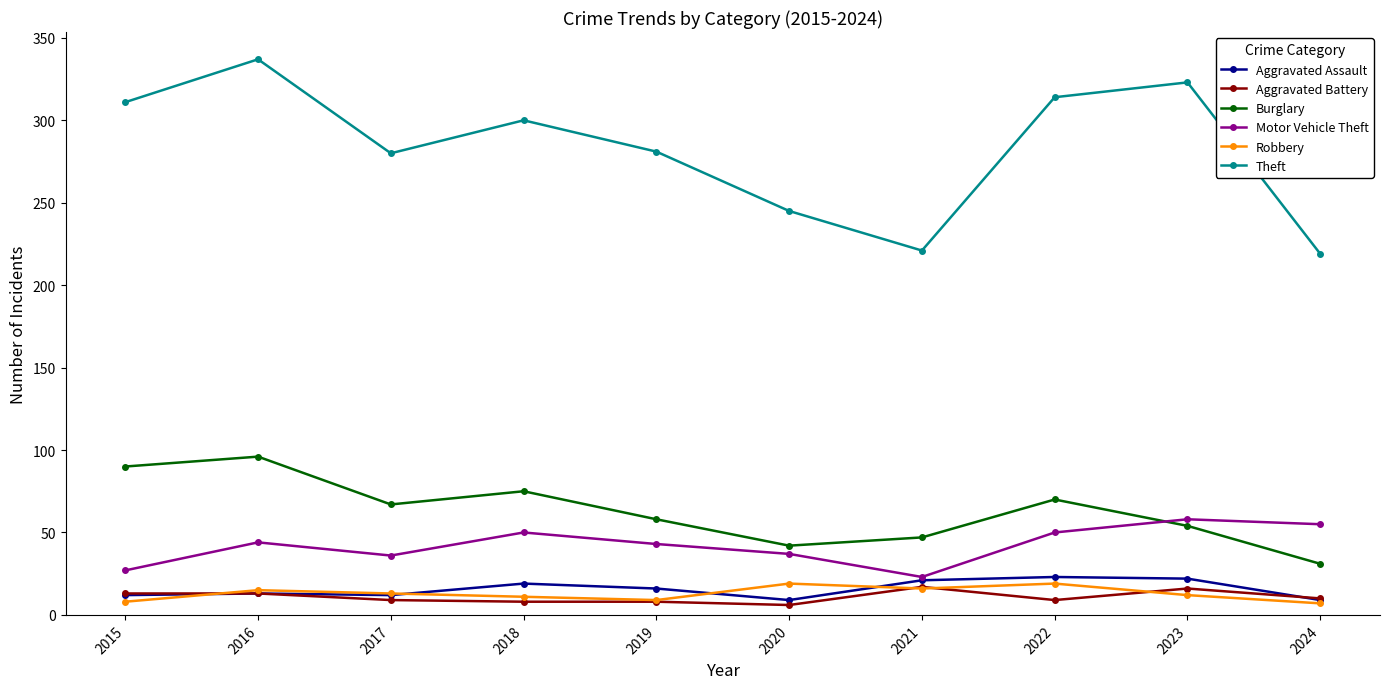

What is the average value of the Burglary series?

63